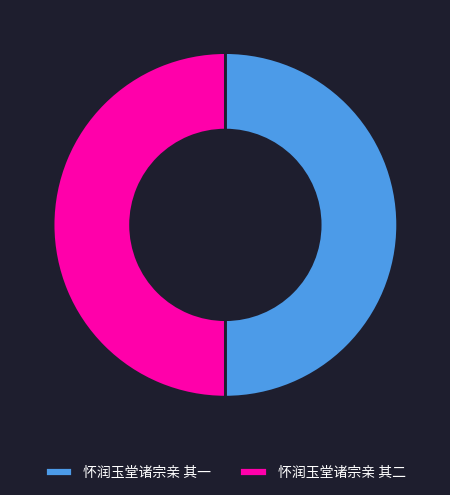

True or false: 怀润玉堂诸宗亲 其一 accounts for 50% of the total.

True